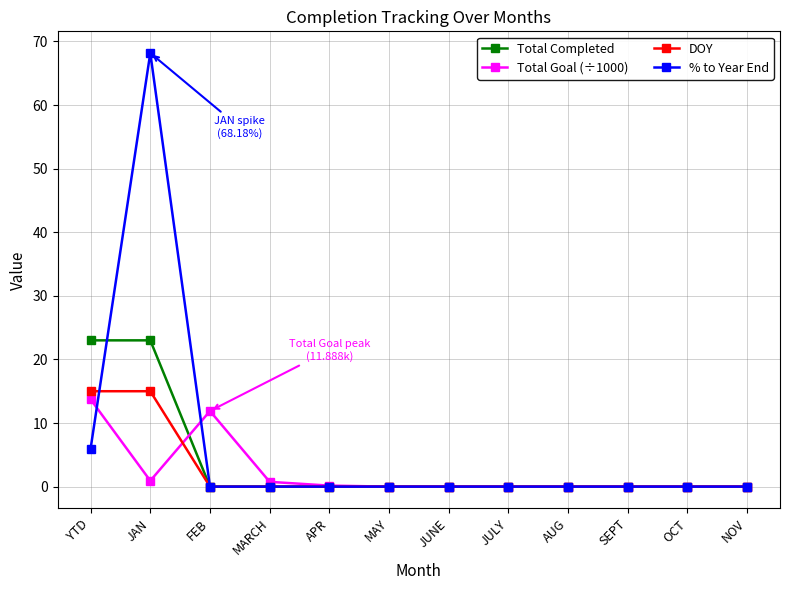

What is the greatest value displayed?

68.2